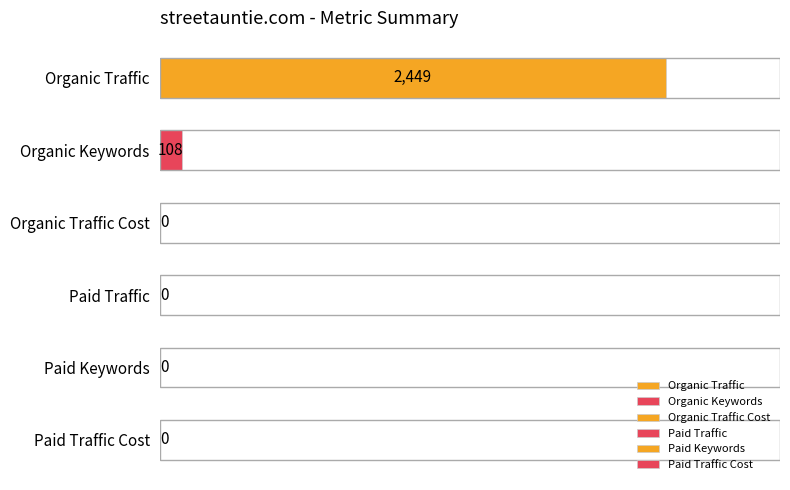

Between Organic Traffic Cost and Organic Traffic, which is larger?

Organic Traffic